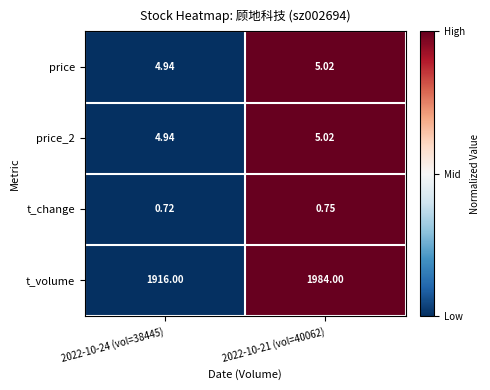

Is the value of t_volume at 2022-10-21 (vol=40062) greater than the value of price at 2022-10-21 (vol=40062)?

Yes